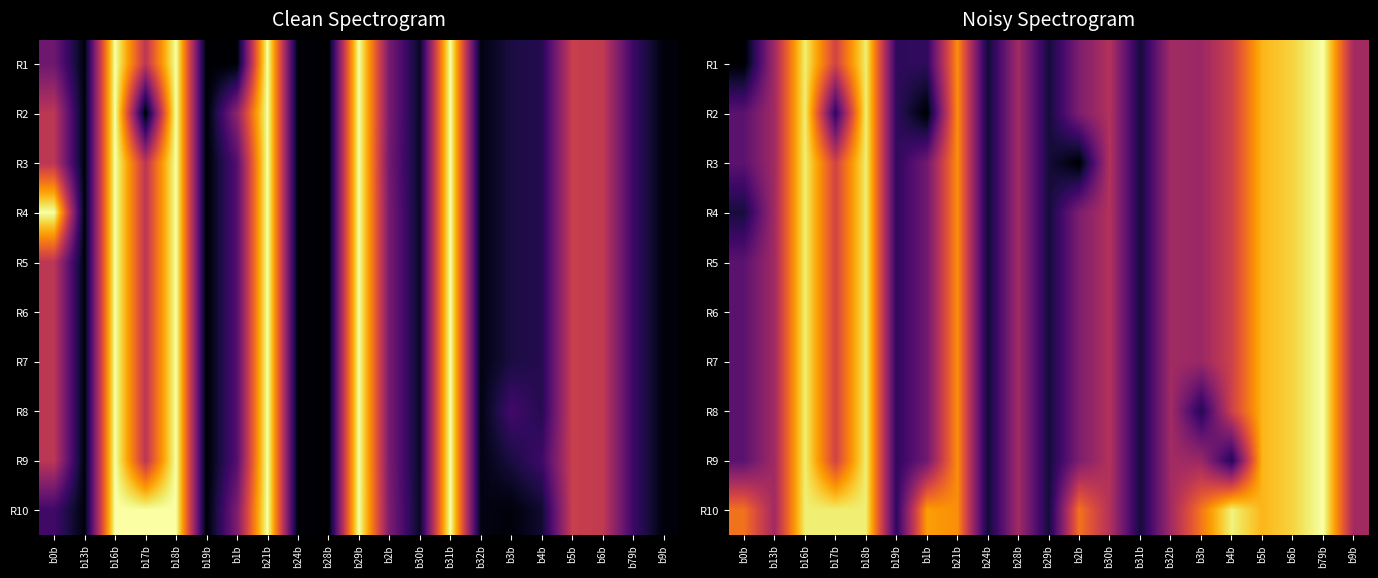

At which category does the chart reach its peak across all series?

b79b